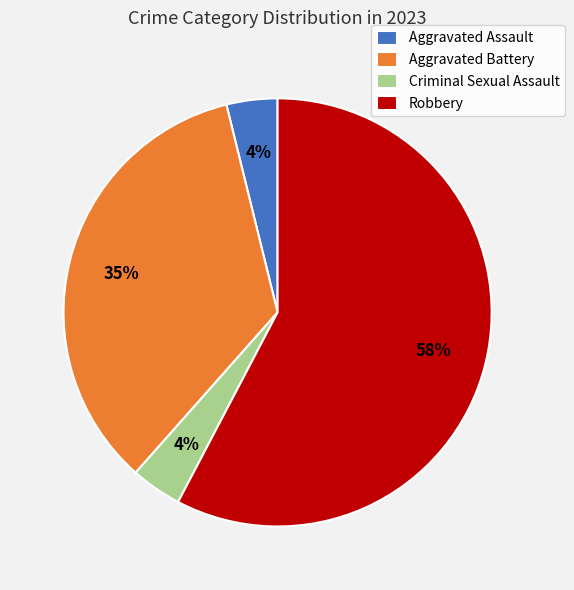

Which slice is the largest?

Robbery